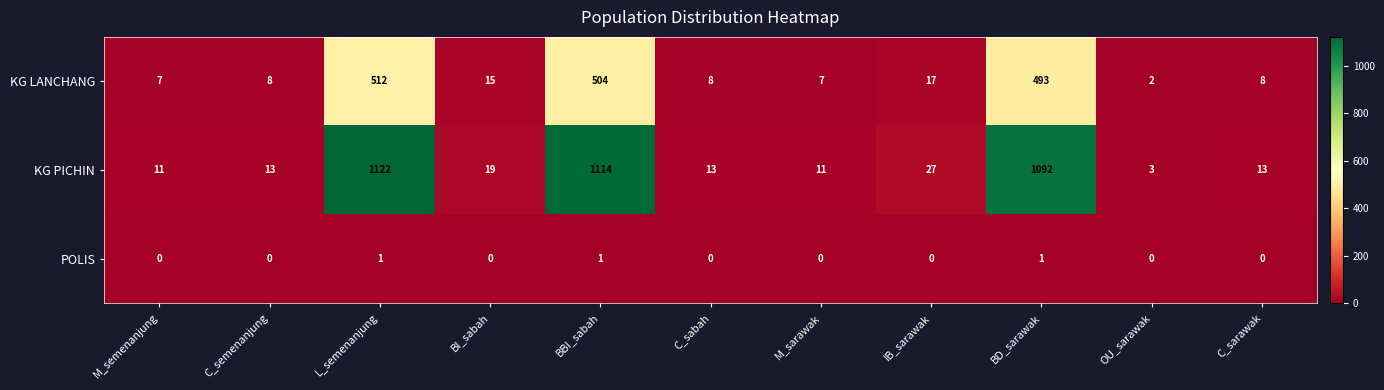

The KG PICHIN series shows 4 at OU_sarawak. True or false?

False